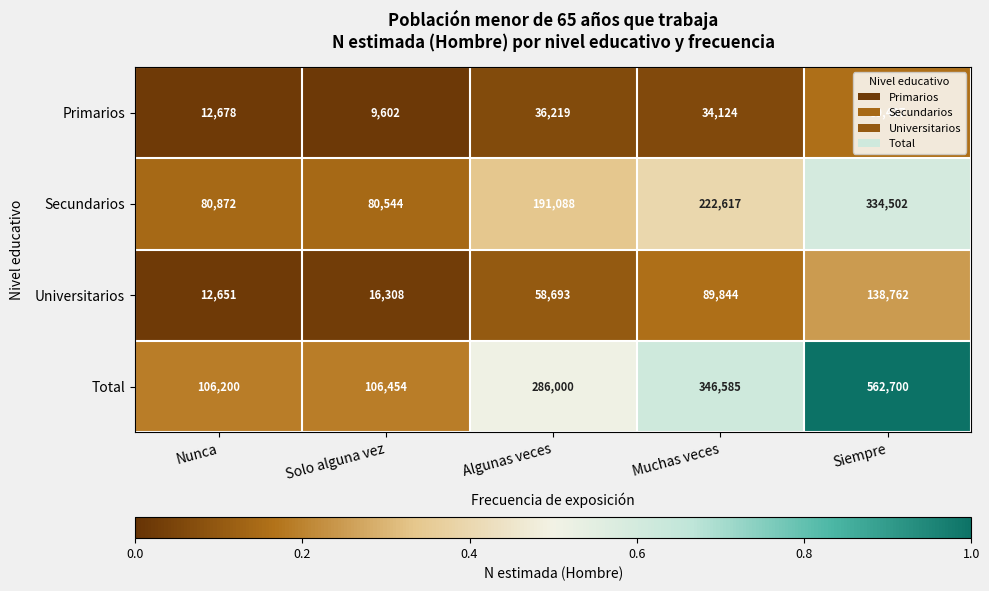

What is the average value of the Universitarios series?

63252